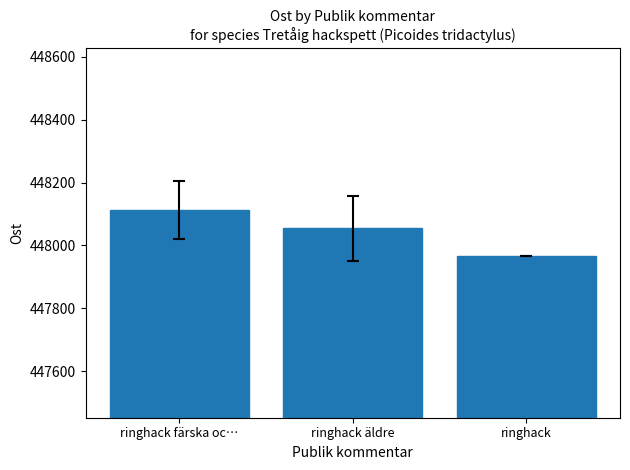

At which label does the data first exceed 448055?

ringhack färska oc…